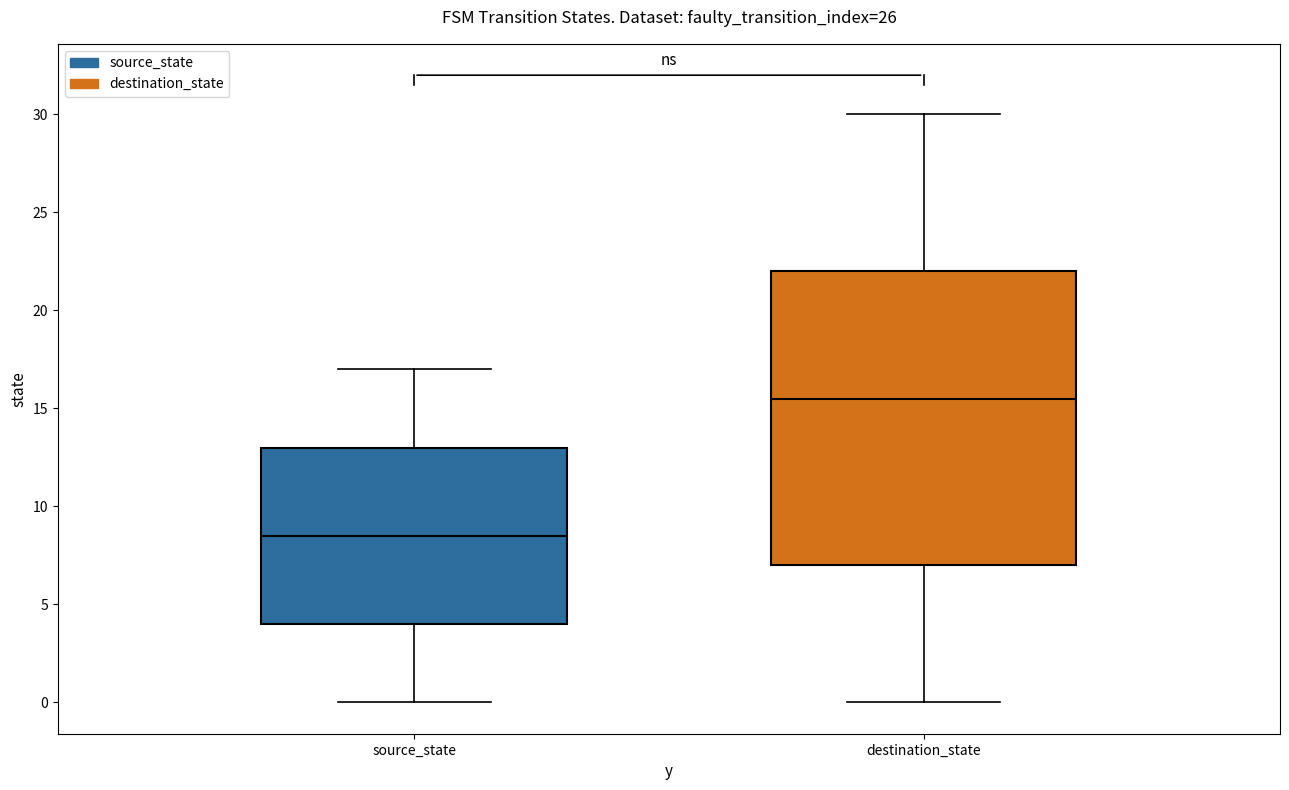

Which box's median line is the lowest?

source_state